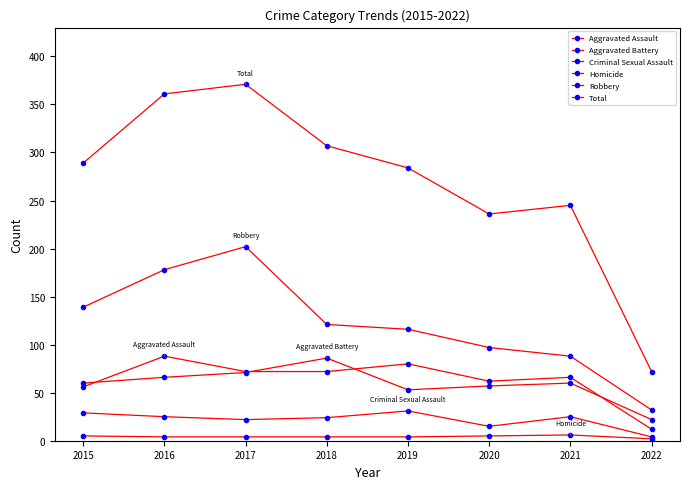

How many data points in Total are less than 289?

4